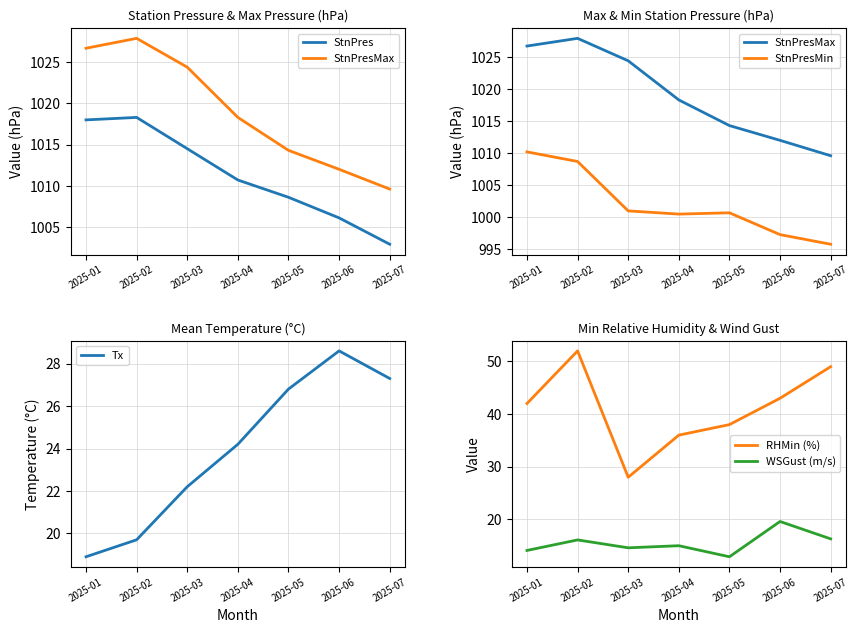

At which label does WSGust (m/s) first exceed 15?

2025-02